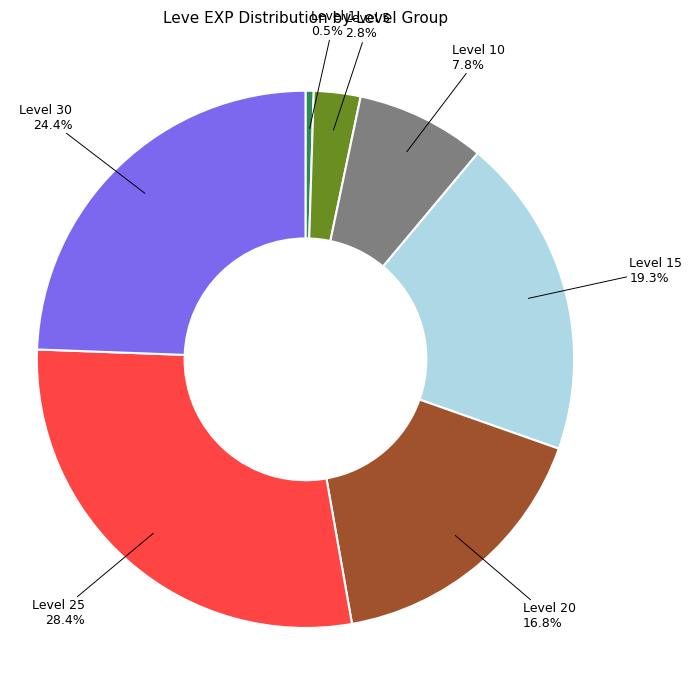

Is the sum of Level 10 and Level 20 greater than half?

No